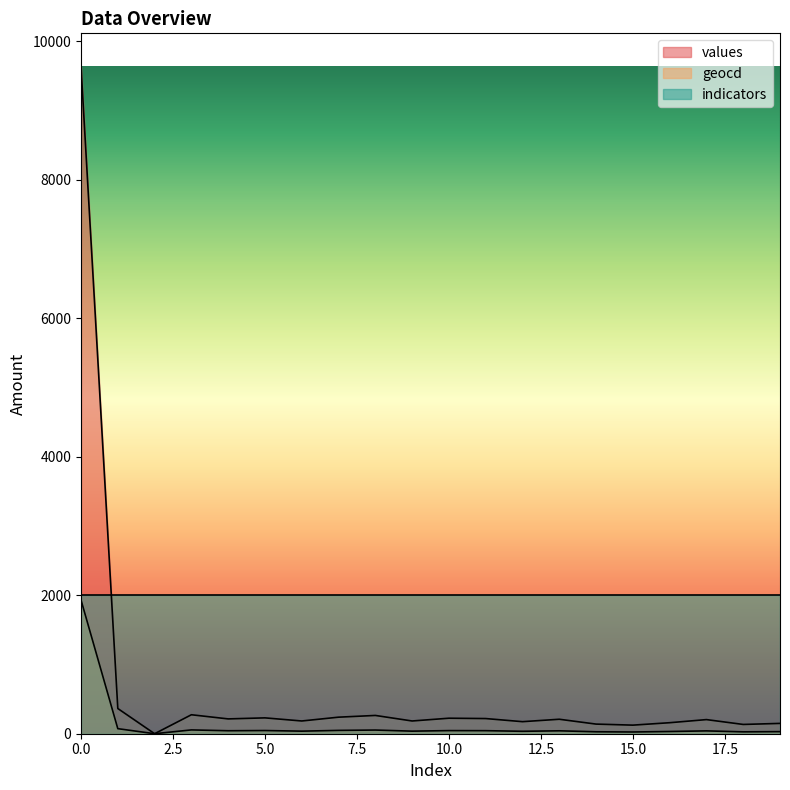

What is the average value of the values series?

666